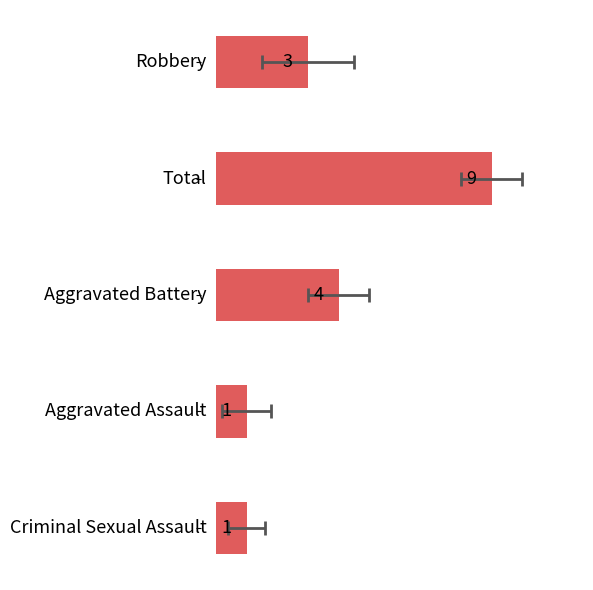

What is the sum of the values at −2 and 4?

4